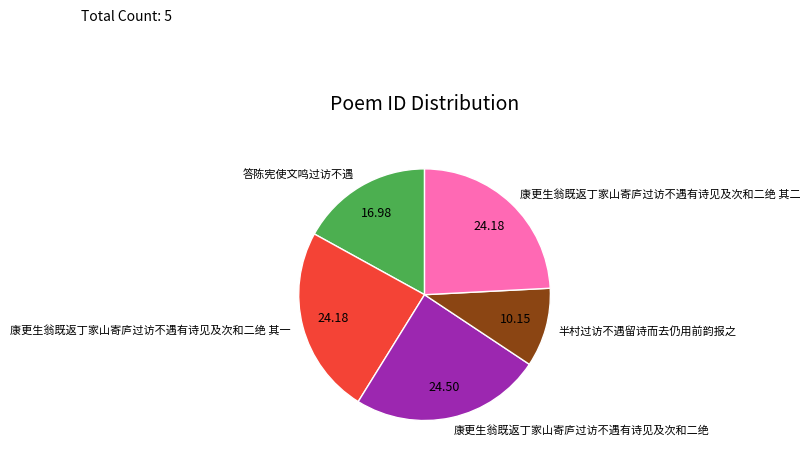

What is the smallest slice in the pie chart?

半村过访不遇留诗而去仍用前韵报之